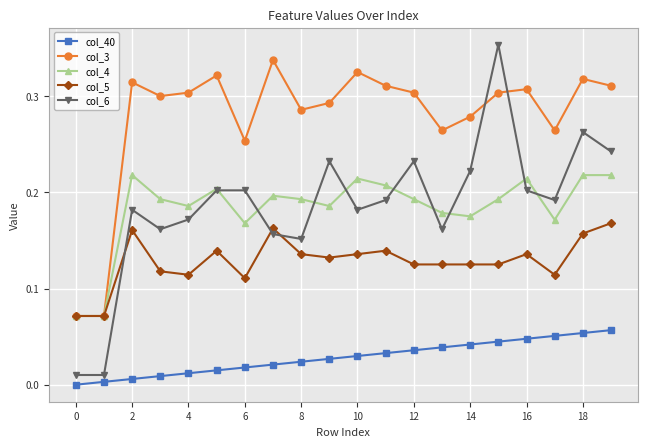

Which series has the widest spread of values?

col_6